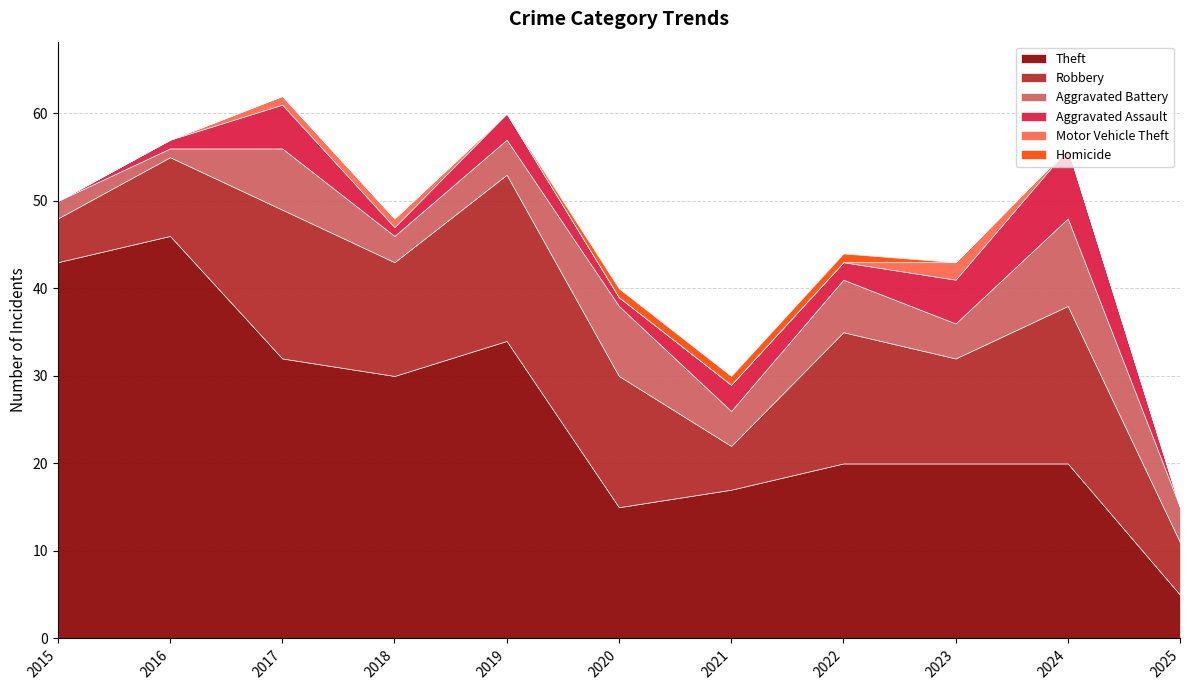

What is the difference between the Aggravated Battery values at 2020 and 2016?

7